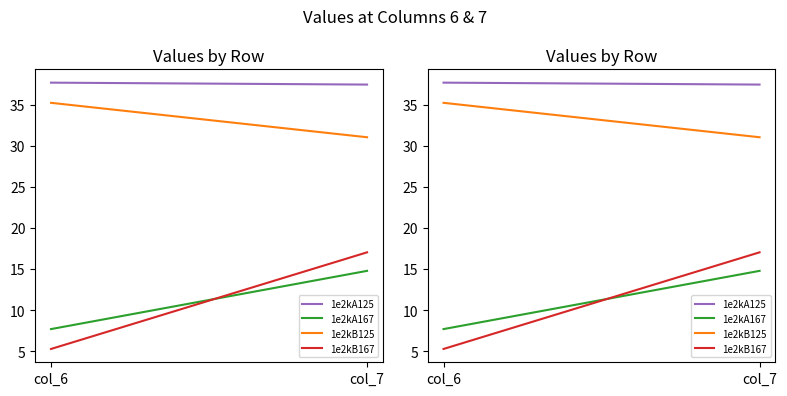

Which series has the largest range (max minus min)?

1e2kB167